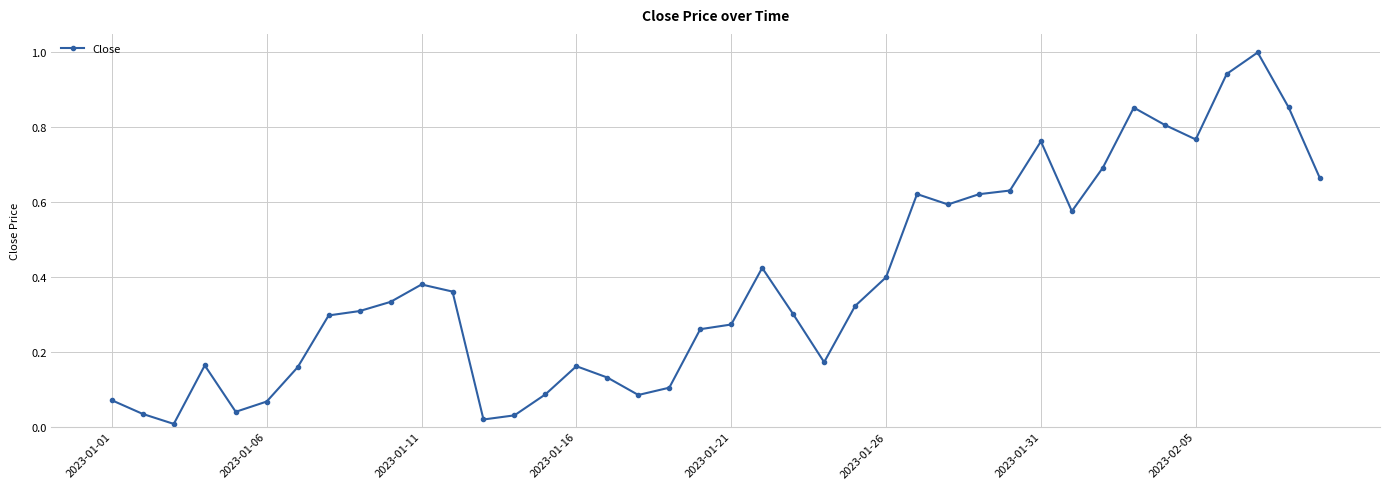

True or false: the data has more than 2 interior local peaks.

True